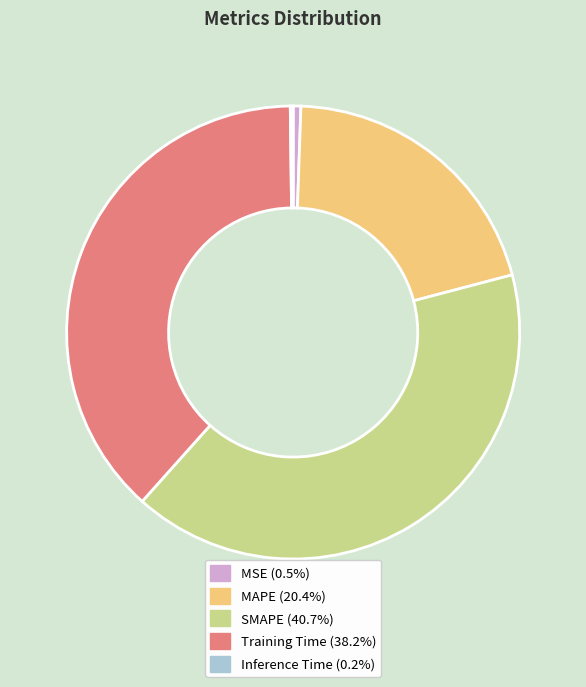

What is the ratio of the value at SMAPE to the value at Training Time?

1.1